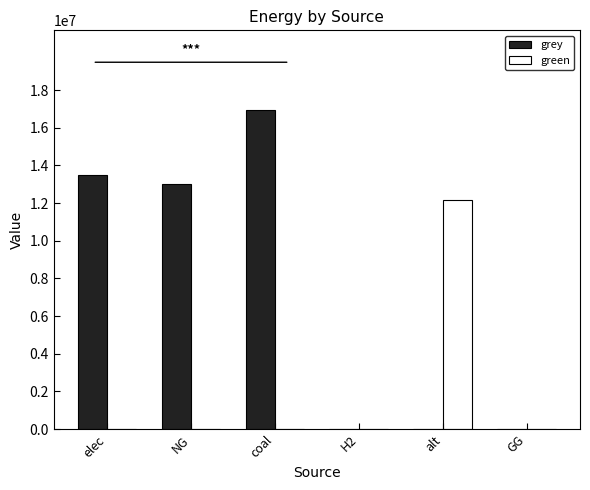

Which series has the largest range (max minus min)?

grey